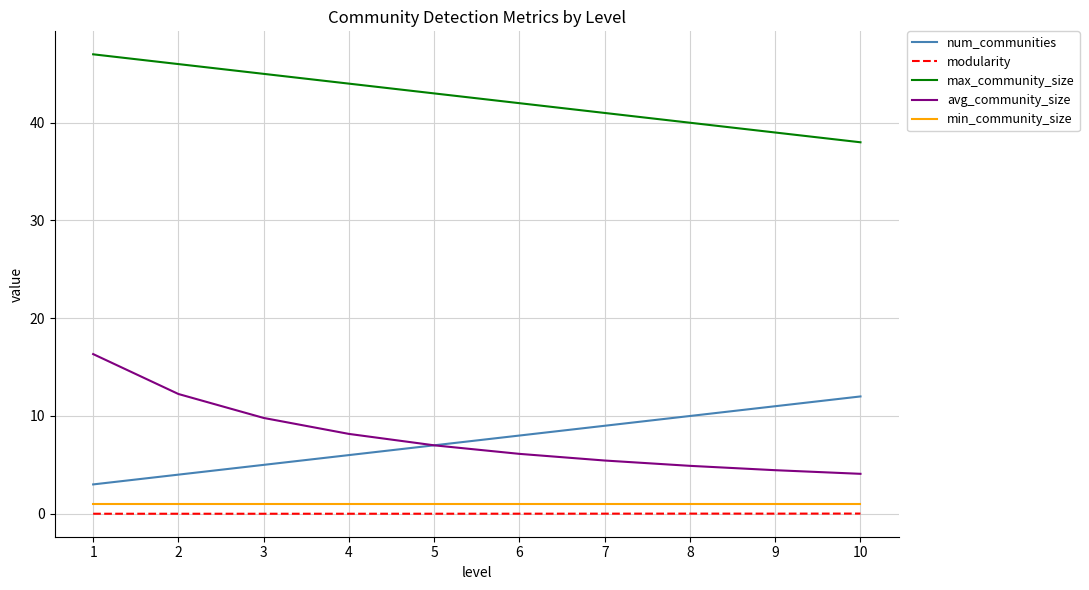

Count the number of categories in the chart.

10